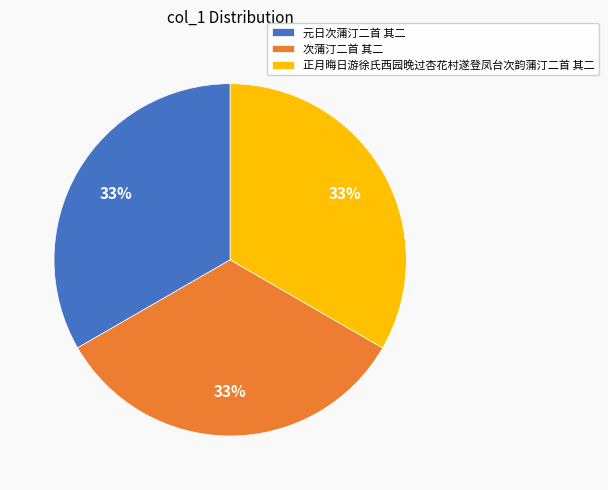

How many slices are in this pie chart?

3